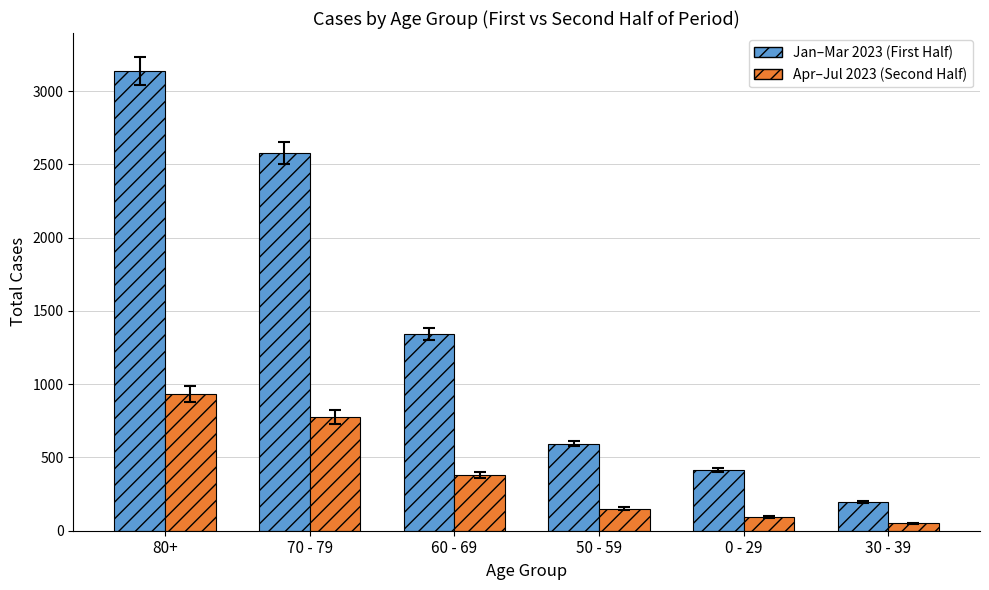

Reading right to left, list all the values displayed in this chart.

Jan–Mar 2023 (First Half): 194	416	595	1341	2578	3139
Apr–Jul 2023 (Second Half): 51	95	151	383	777	933